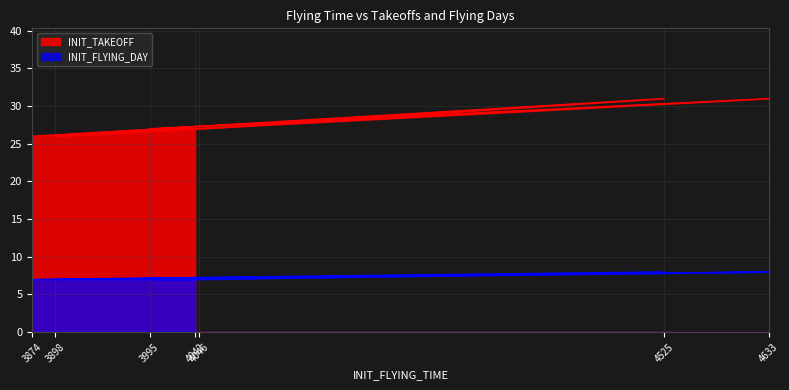

Rank the categories by INIT_TAKEOFF value from lowest to highest.

3874, 3898, 4046, 3995, 4042, 4525, 4633